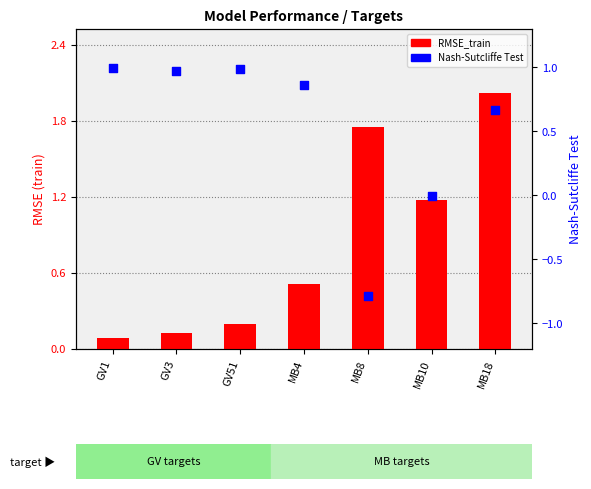

At which category is the sum across all series the highest?

MB18